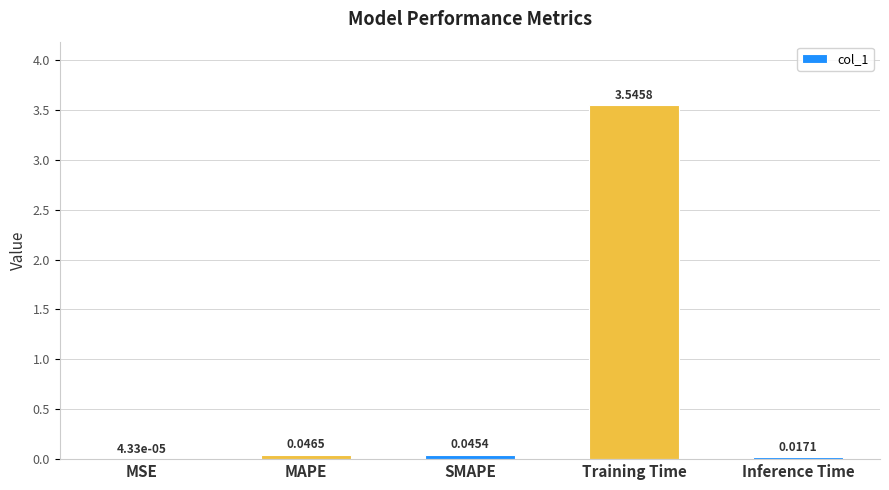

What is the sum of all values?

3.7